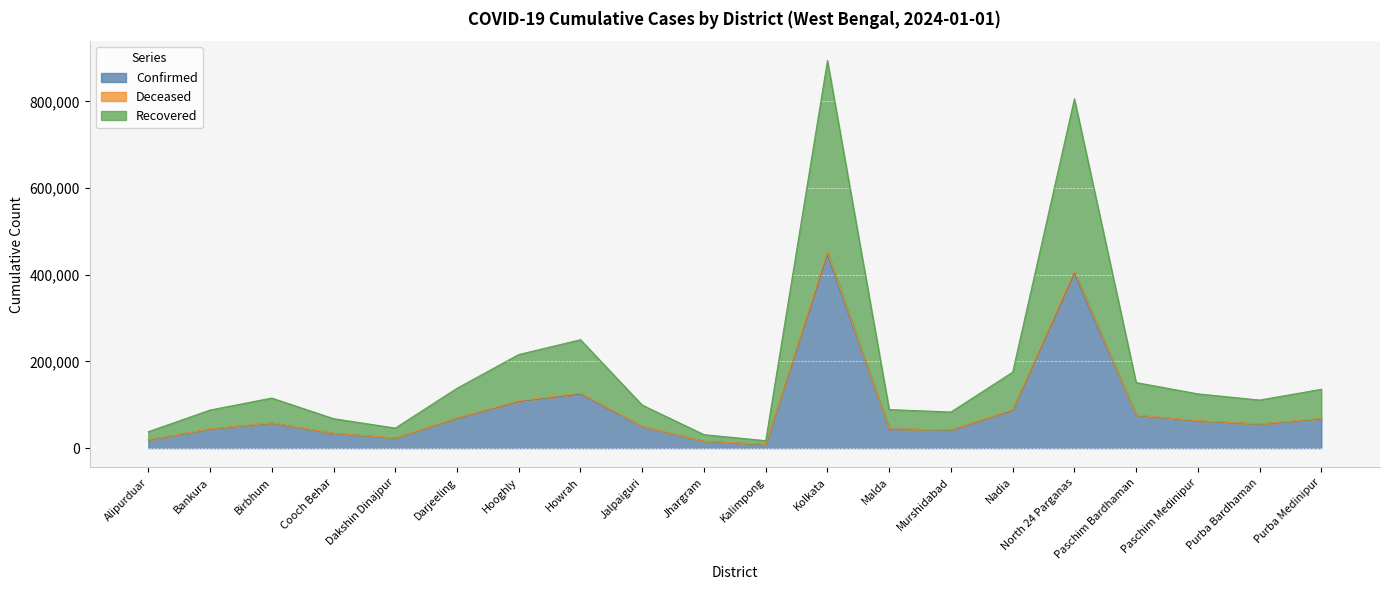

What is the sum of the Confirmed values at Paschim Medinipur and Hooghly?

170552